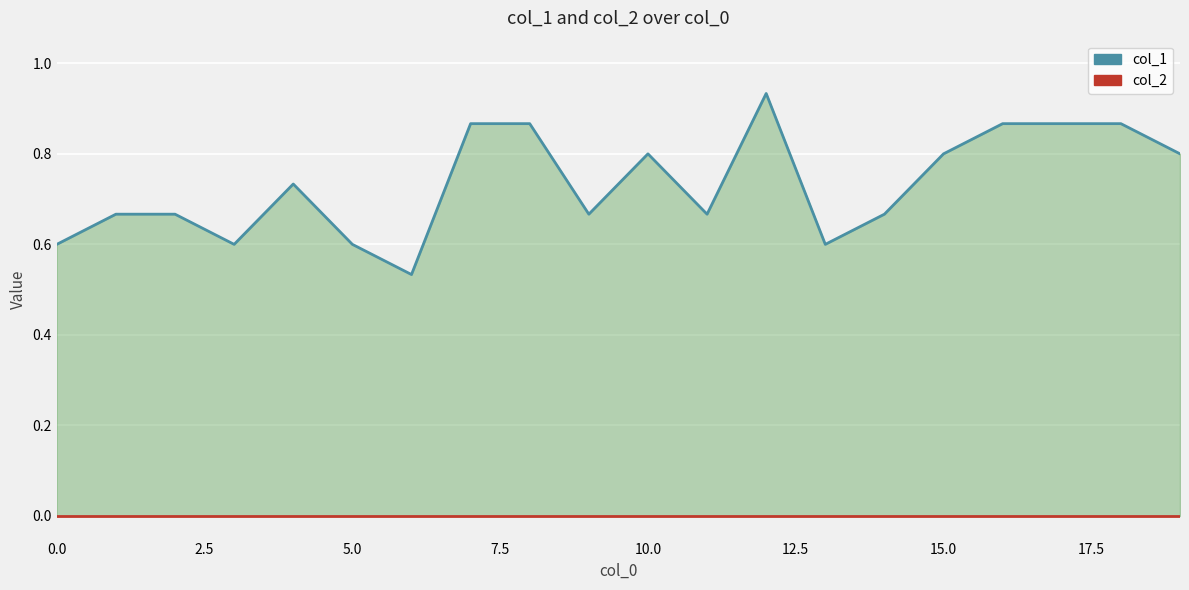

Is it true that col_2 equals 0.0 at 10?

True